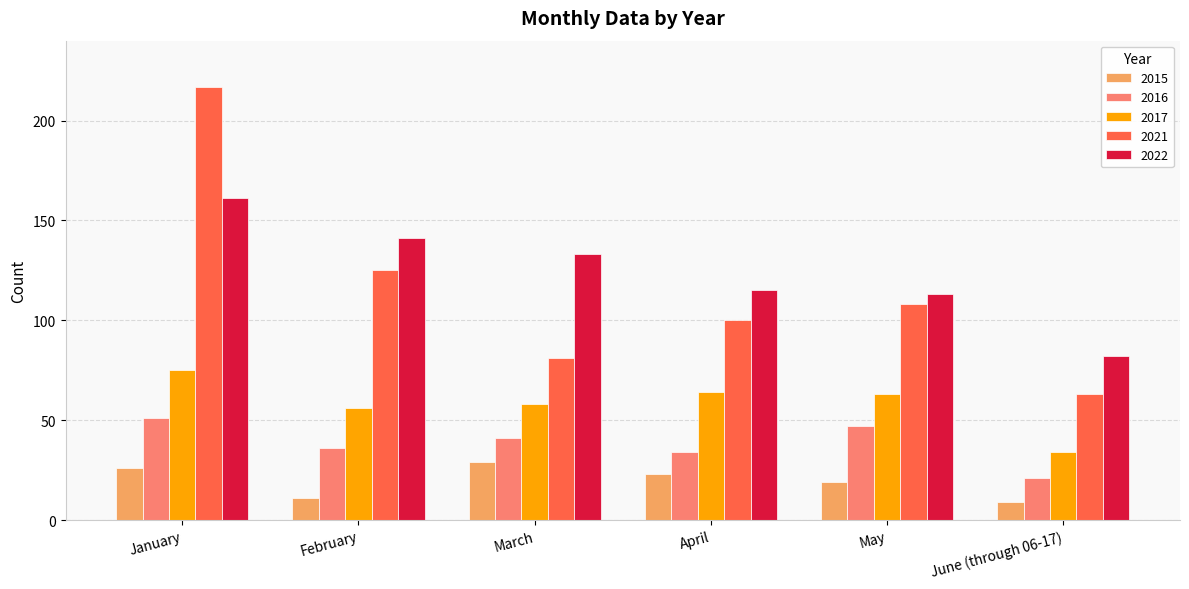

What is the label of the 3rd bar from the left?

March